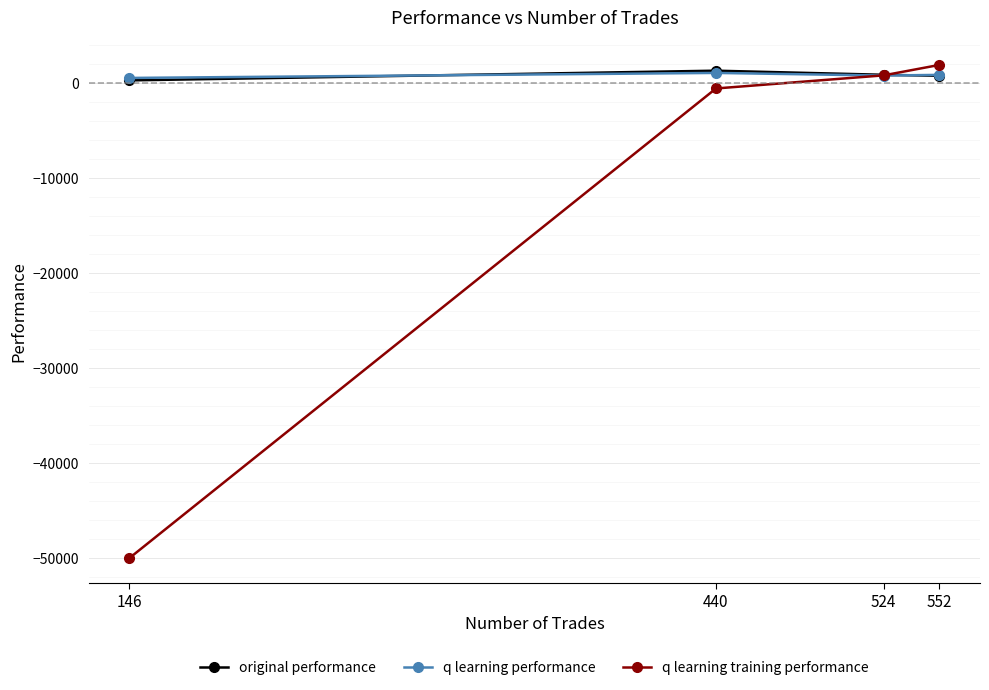

True or false: q learning performance and q learning training performance intersect in this chart.

True